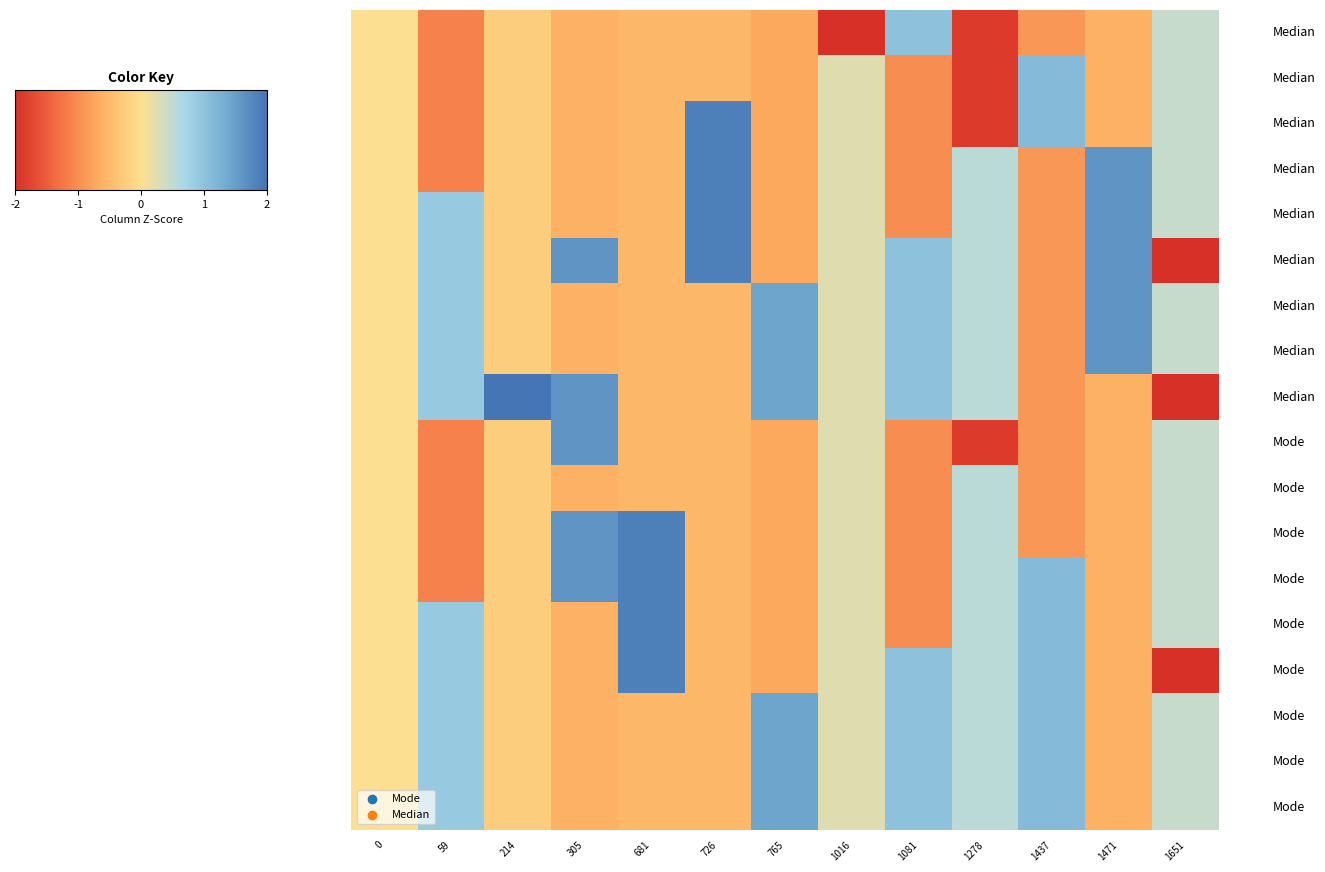

How many data points does each series have?

13